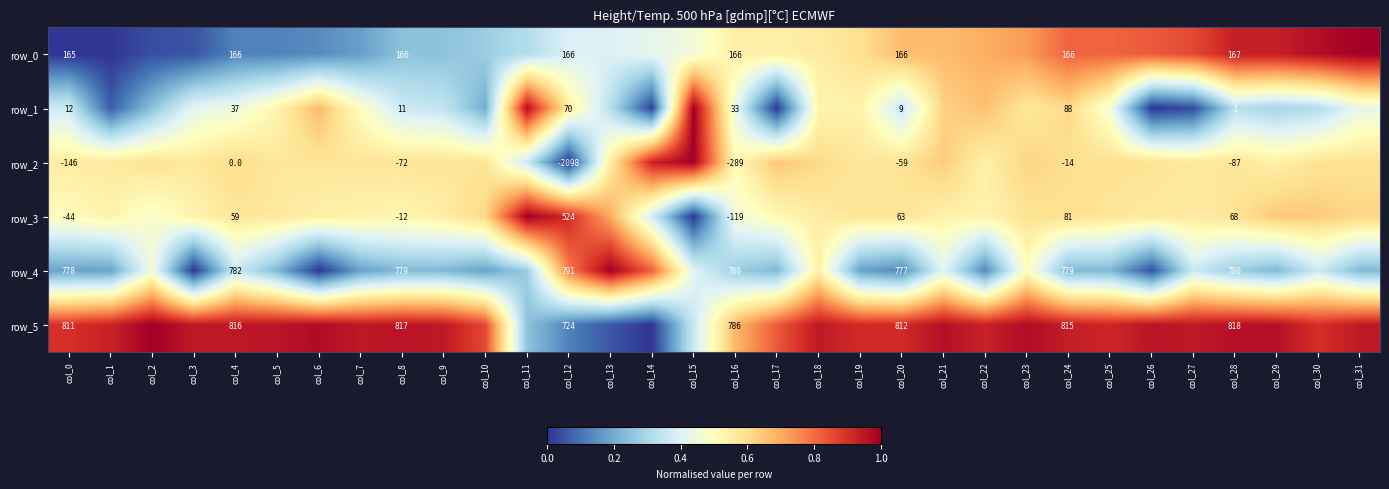

Rank the categories by row_5 value from highest to lowest.

col_2, col_6, col_23, col_21, col_28, col_29, col_5, col_8, col_26, col_3, col_4, col_7, col_9, col_18, col_27, col_31, col_24, col_1, col_22, col_25, col_19, col_20, col_0, col_30, col_10, col_17, col_16, col_15, col_11, col_12, col_13, col_14